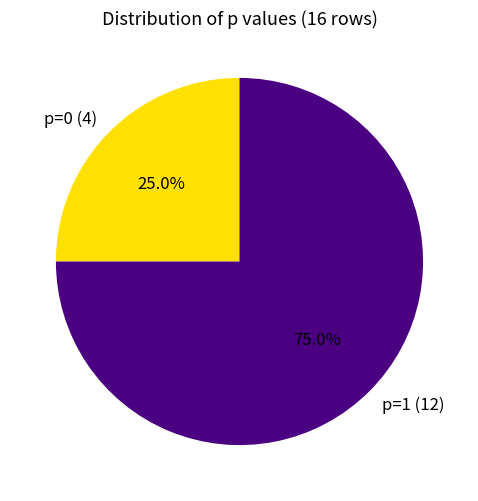

How many segments does this pie chart have?

2